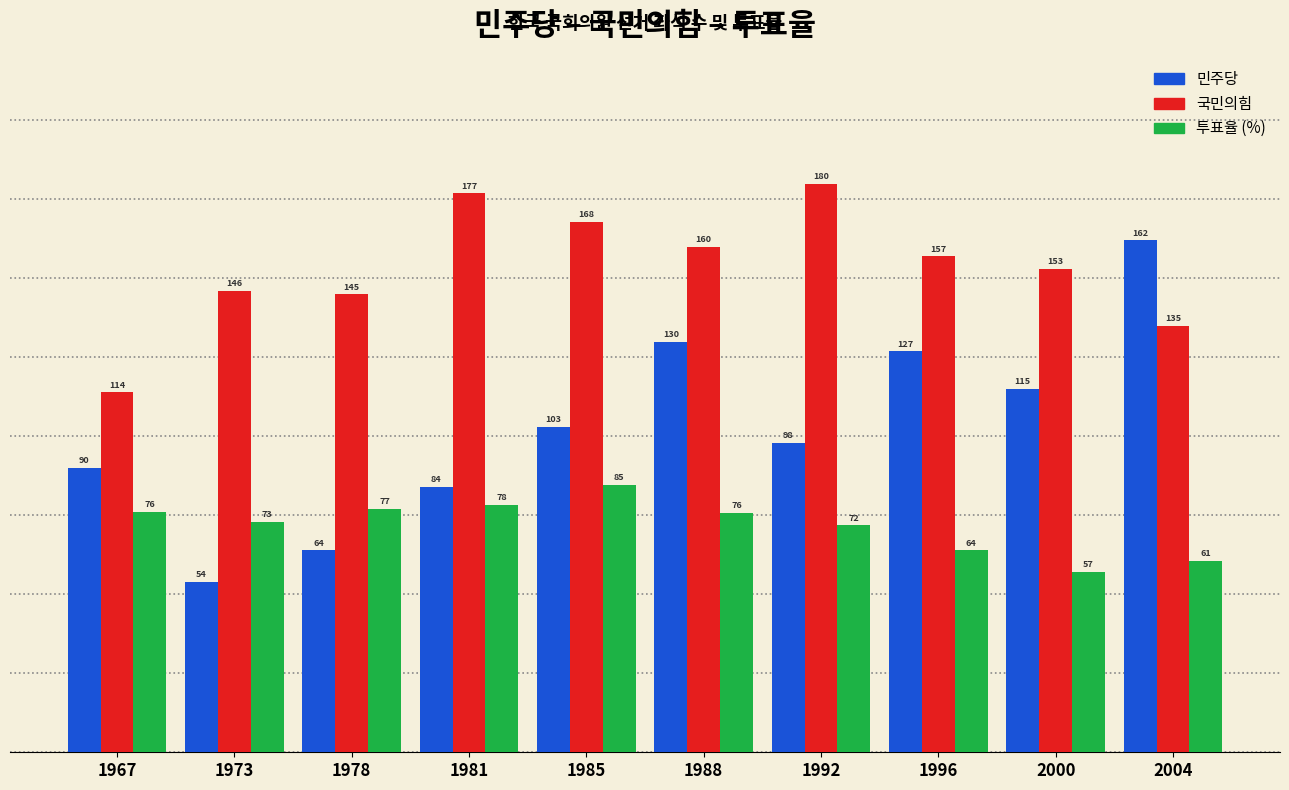

At which category is the sum across all series the highest?

1988